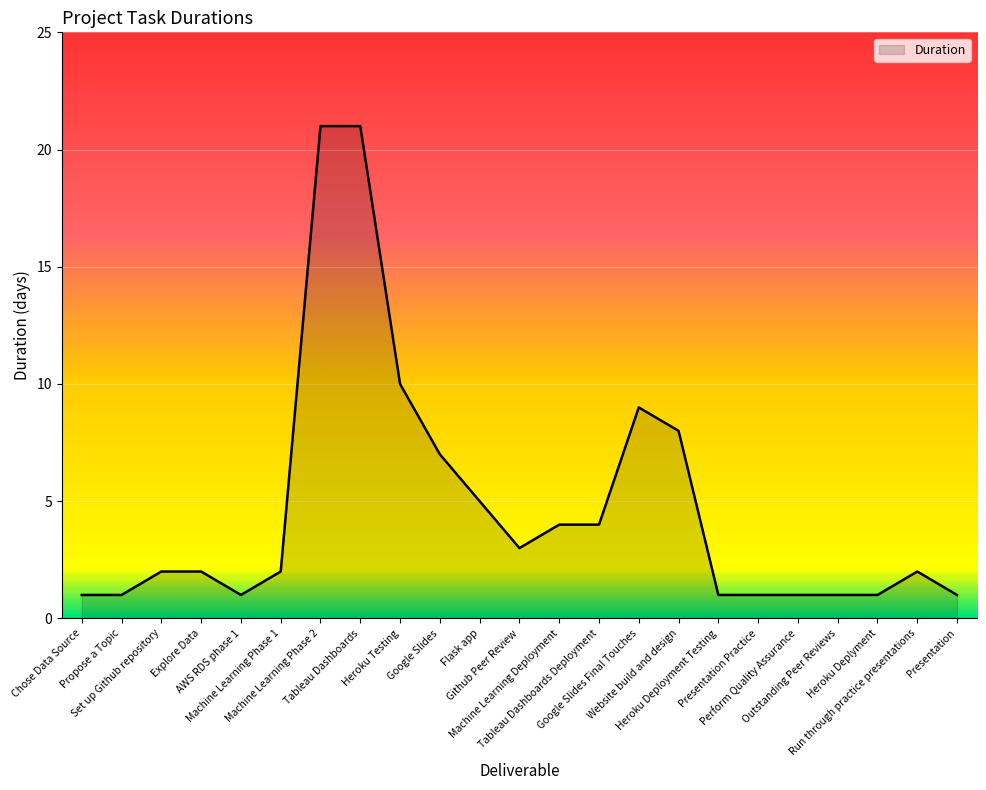

What is the greatest value displayed?

21